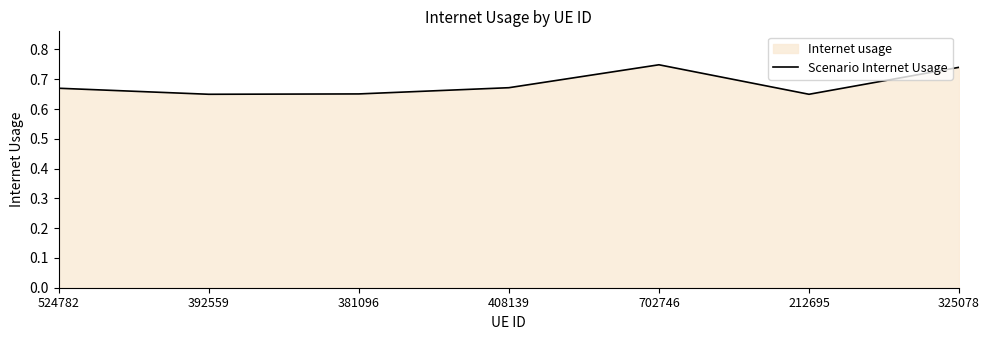

At which category does the chart reach its peak across all series?

702746